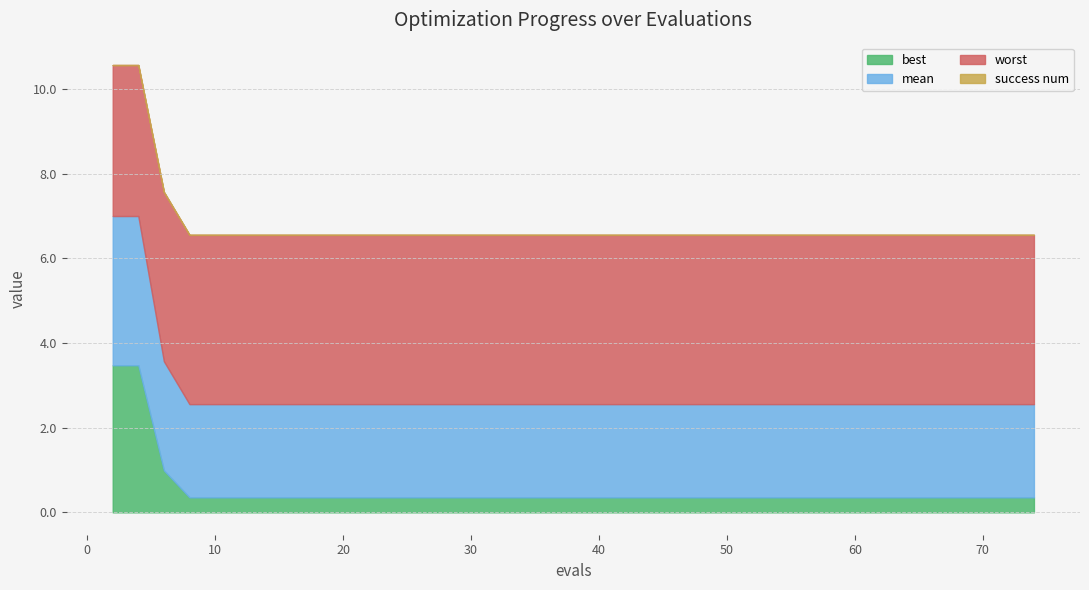

Which series changed the most between 8 and 35?

mean